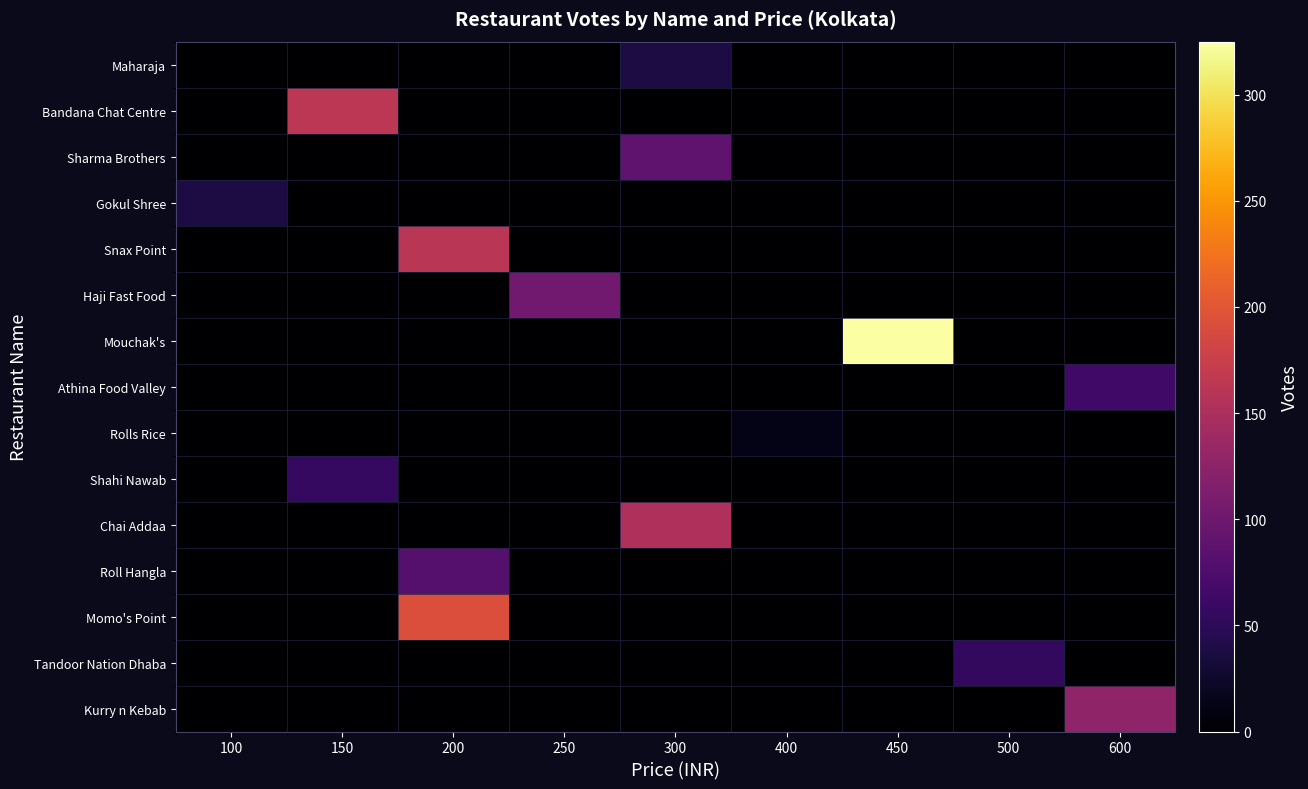

Rank the series by their maximum value, from lowest to highest.

Rolls Rice, Maharaja, Gokul Shree, Tandoor Nation Dhaba, Shahi Nawab, Athina Food Valley, Roll Hangla, Sharma Brothers, Haji Fast Food, Kurry n Kebab, Chai Addaa, Snax Point, Bandana Chat Centre, Momo's Point, Mouchak's